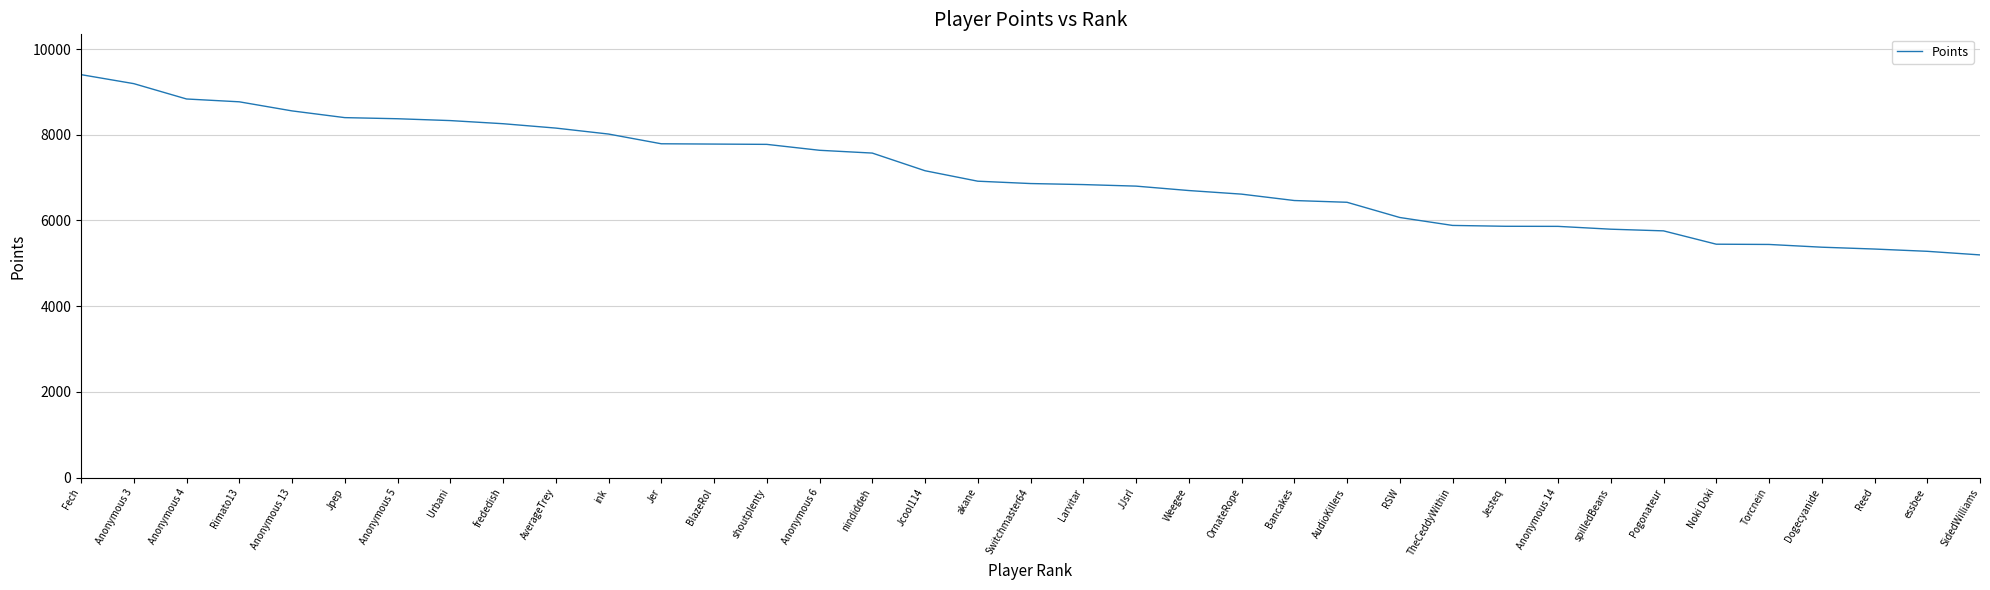

Approximately how many times larger is the value at frededish compared to Torcnein?

1.5